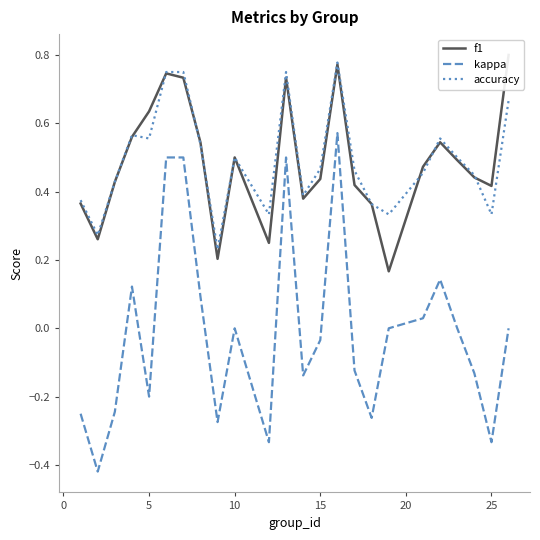

True or false: accuracy and kappa intersect in this chart.

False